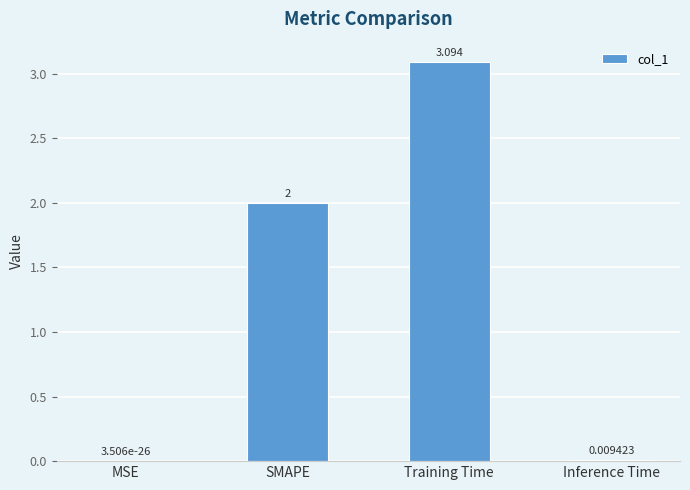

How many categories are shown in the chart?

4